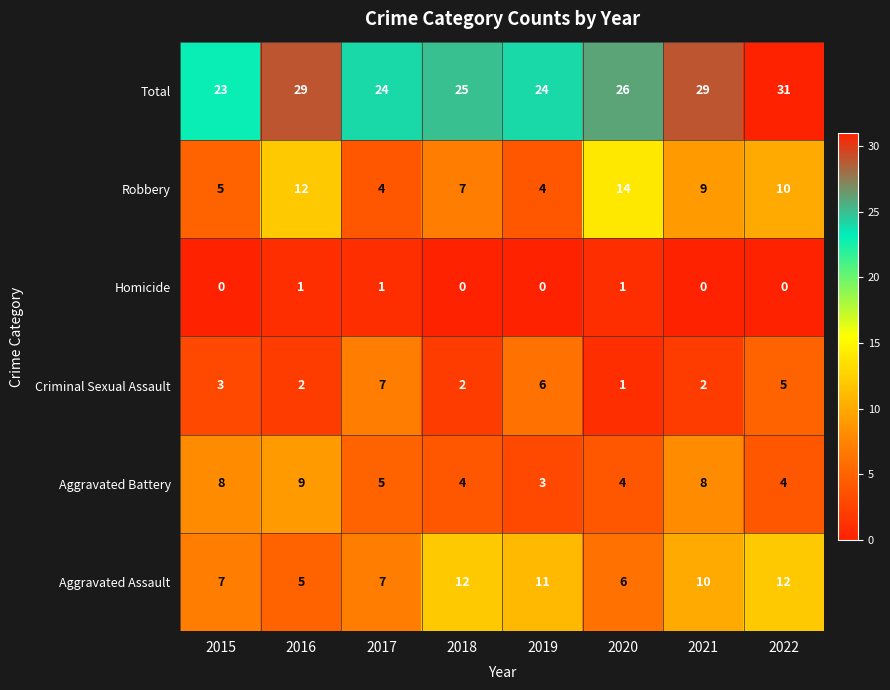

Count the Total values in the range 24 to 29.

6